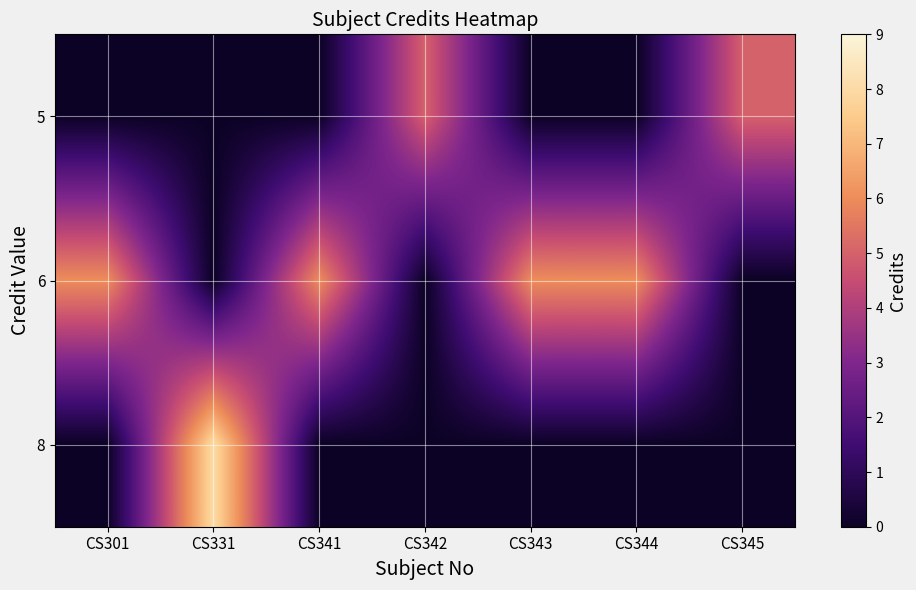

At CS343, list the series in order from smallest to largest.

row_0, row_2, row_1